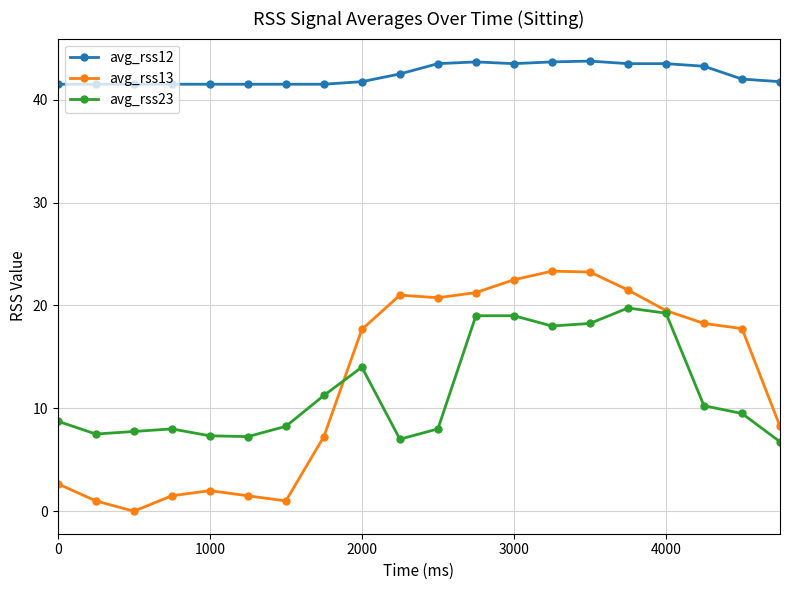

How many categories are shown in the chart?

20